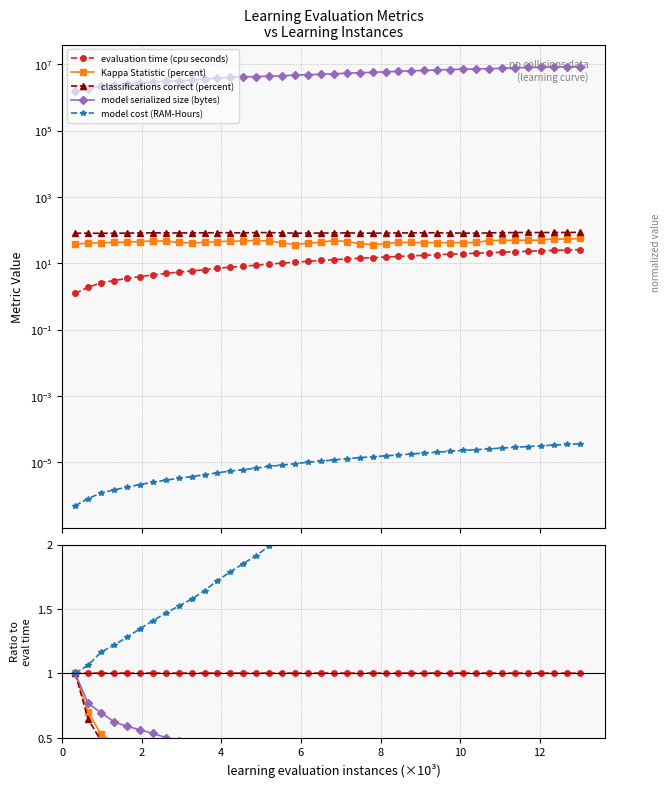

True or false: model serialized size (bytes) and model cost (RAM-Hours) cross at least once.

False